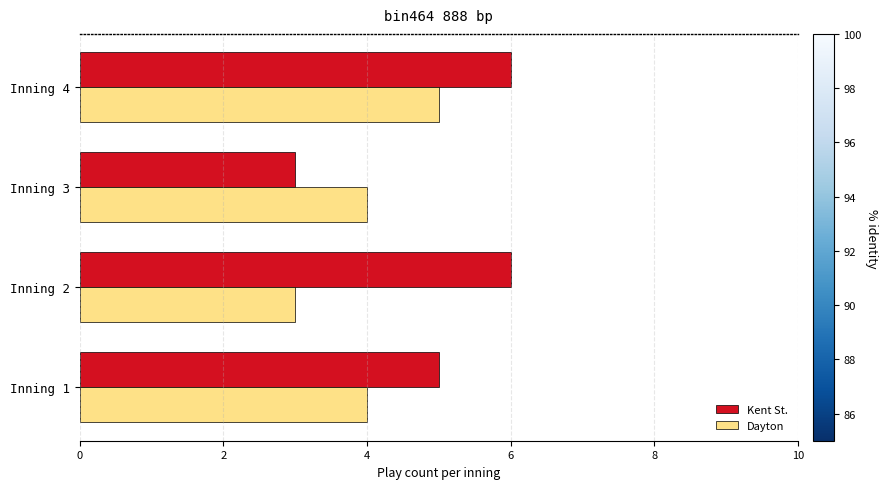

Is it true that Dayton equals 5 at Inning 4?

True